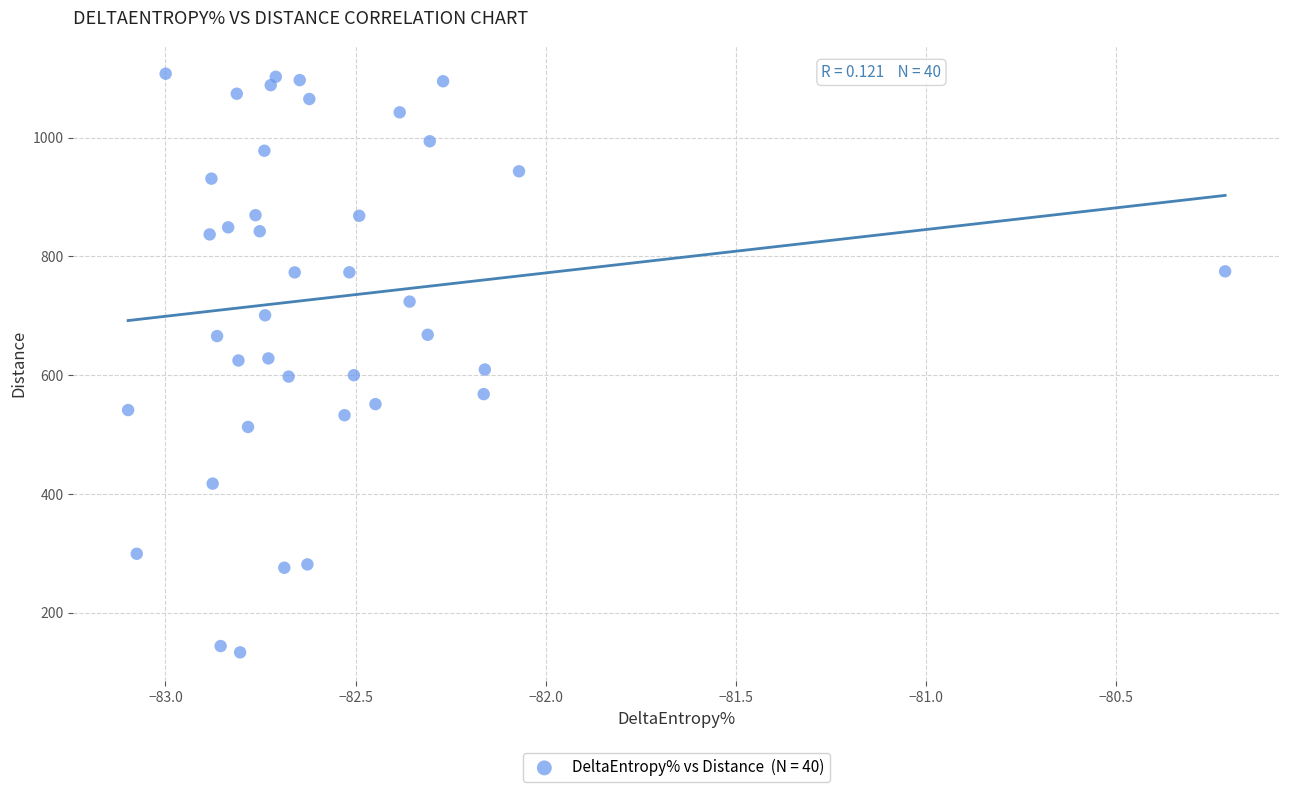

What is the range of X values (max minus min)?

2.9